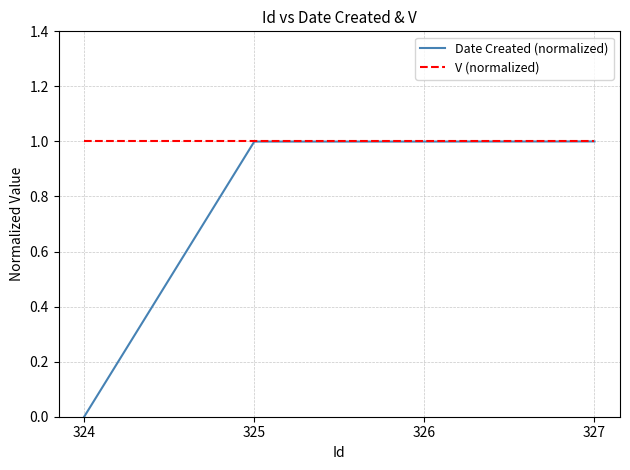

Reading left to right, extract all data points from this chart.

Date Created (normalized): 324=0.0	325=1.0	326=1.0	327=1.0
V (normalized): 324=1.0	325=1.0	326=1.0	327=1.0